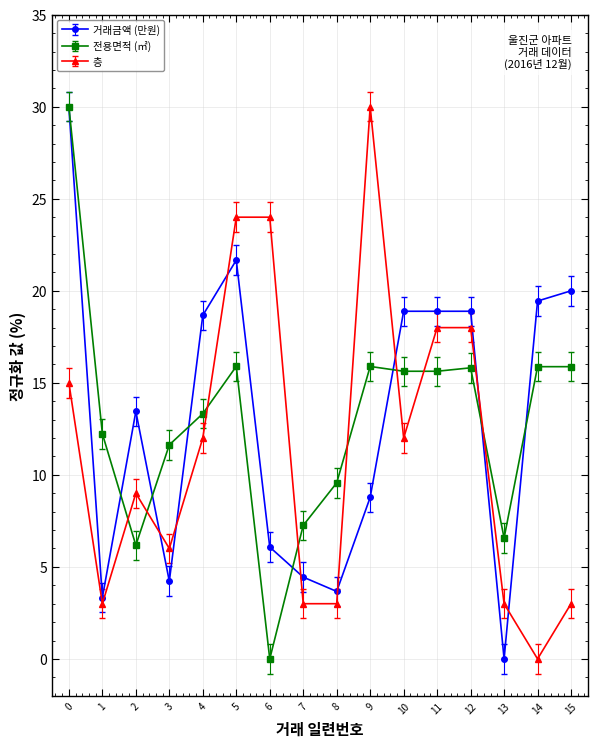

The 층 series shows 24.0 at 6. True or false?

True